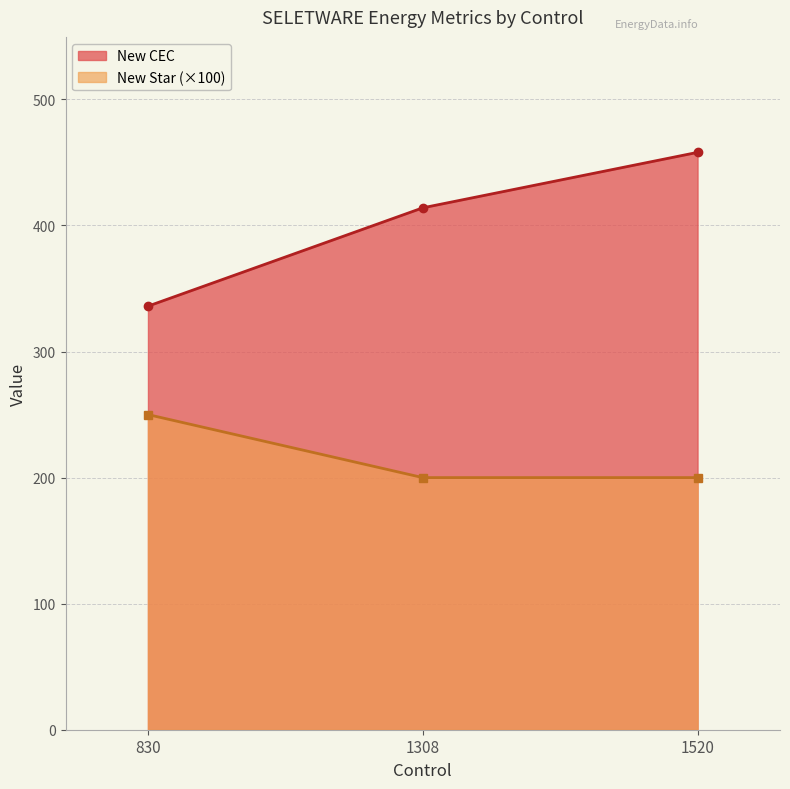

Which label corresponds to the largest value in the chart?

1520